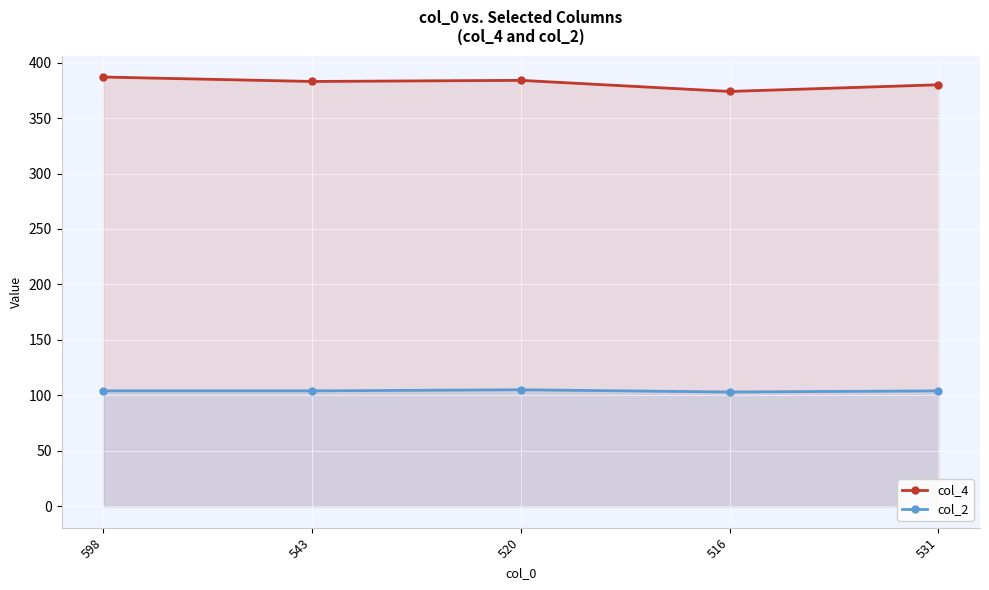

At which category is the sum across all series the highest?

598